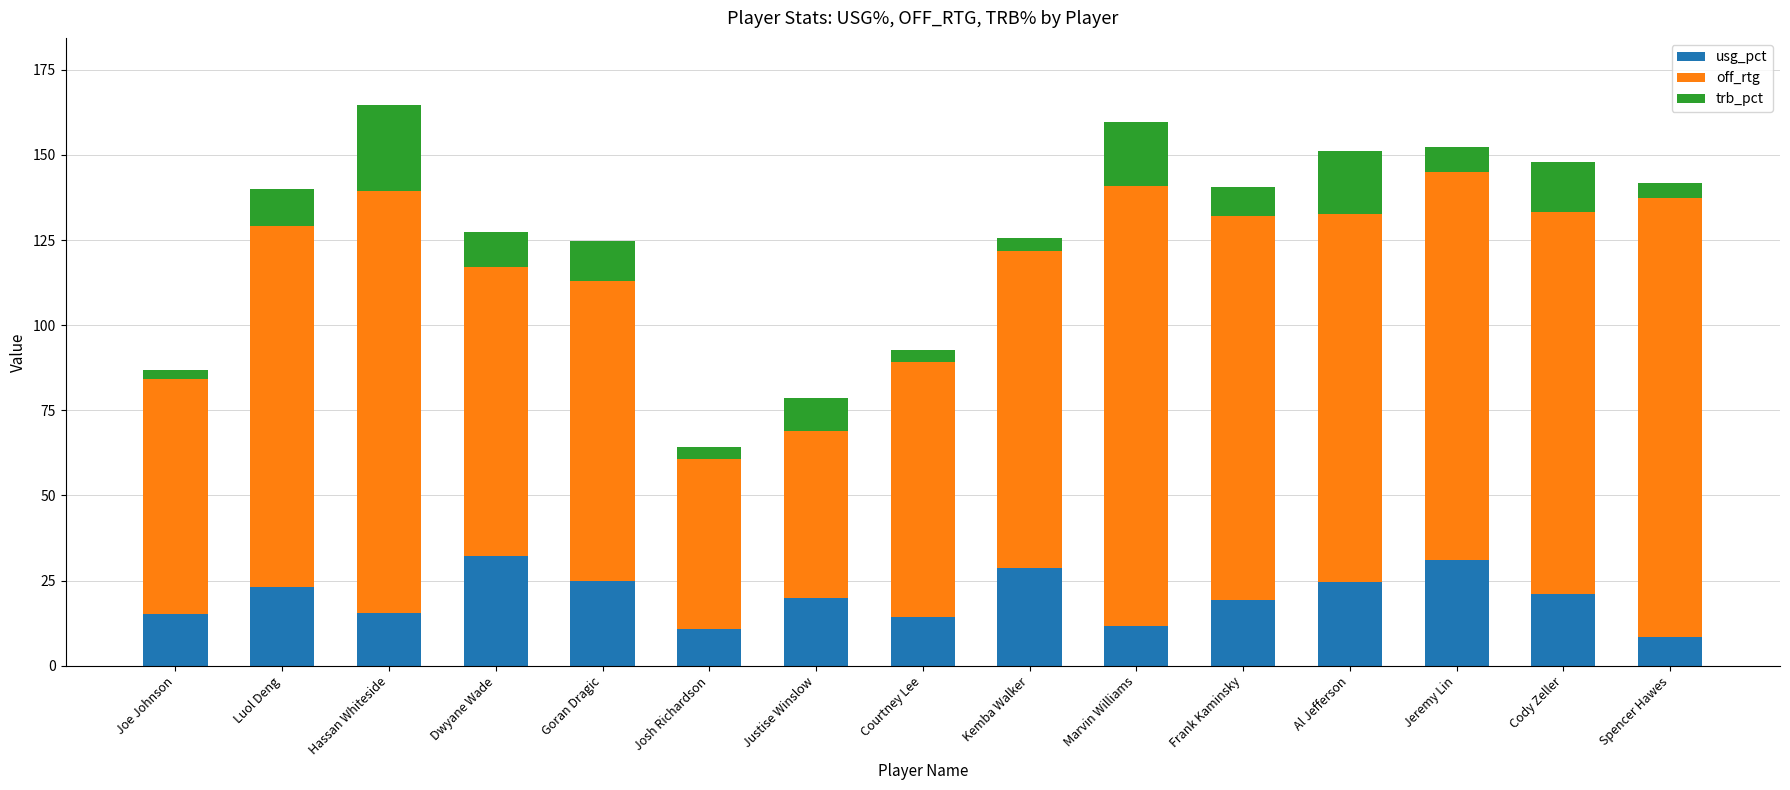

Count the number of data series in this chart.

3